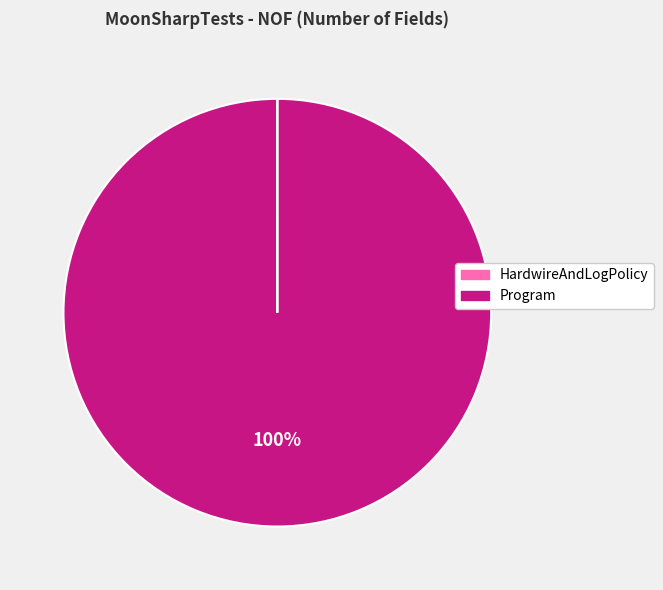

To the nearest percent, what is the average slice percentage?

50%